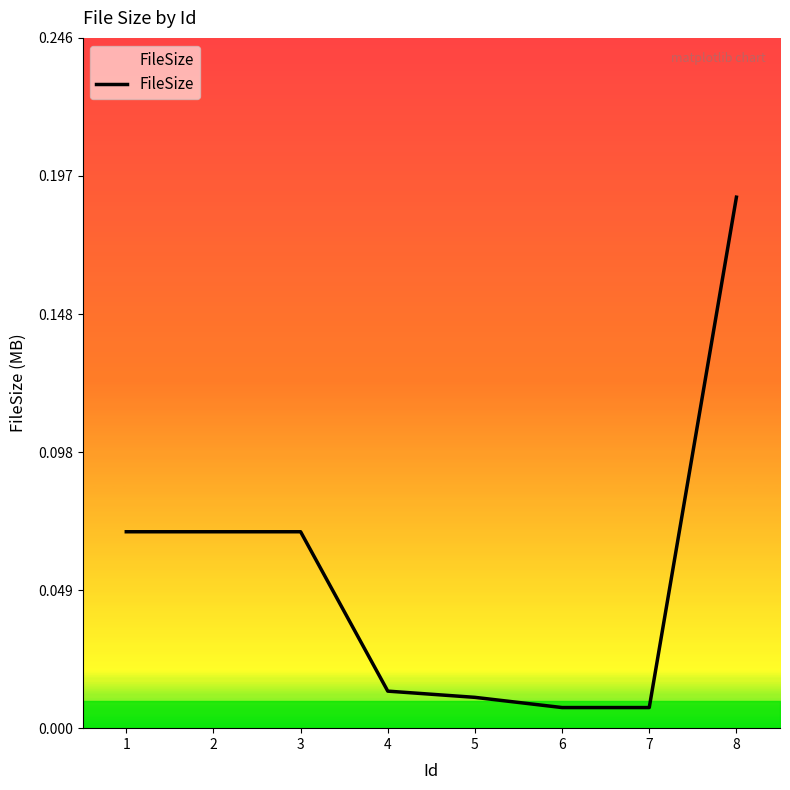

What is the change in value from 4 to 8?

+0.2